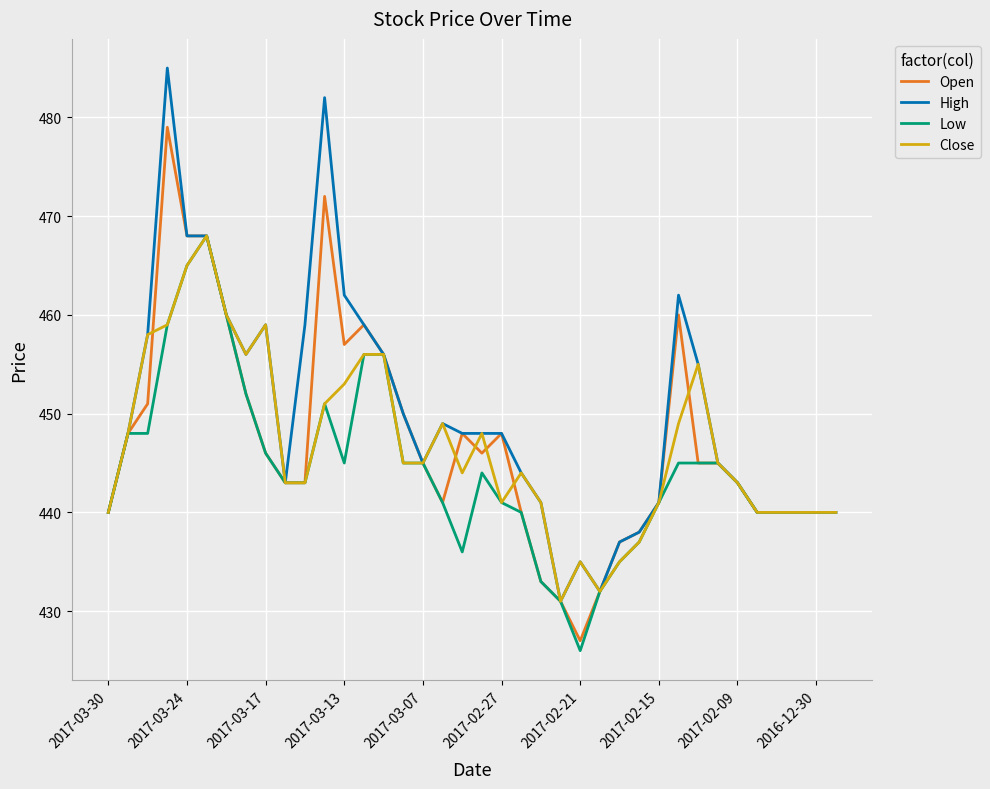

What is the maximum value shown in the chart?

485